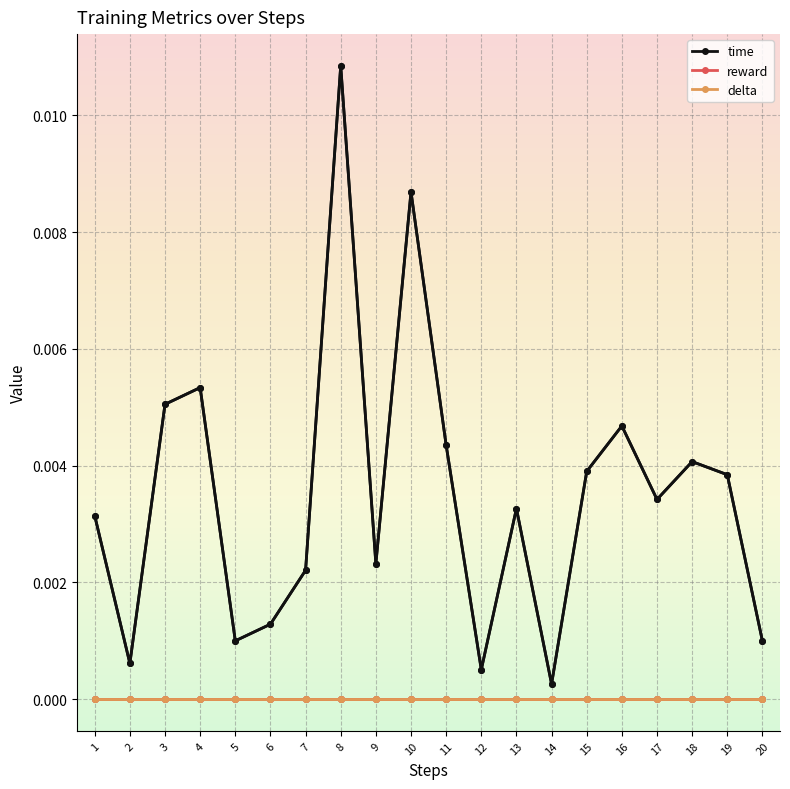

Which label corresponds to the largest value in the chart?

8